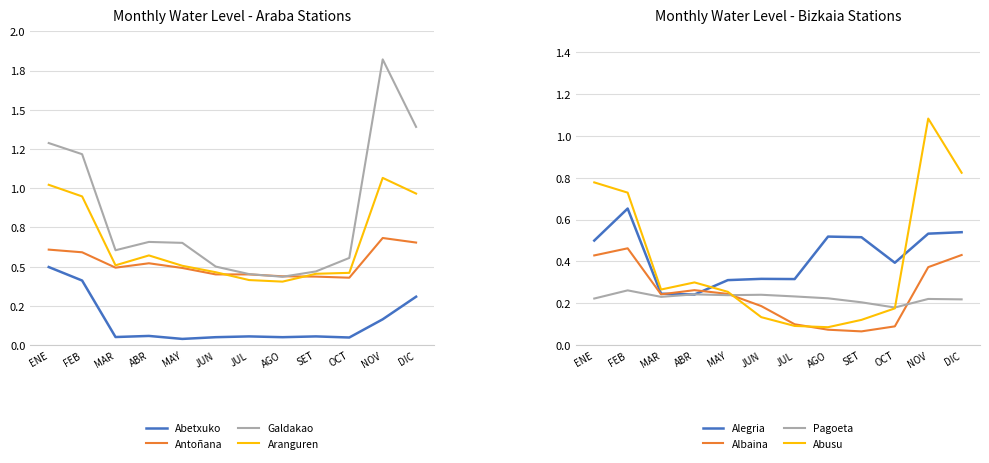

List the series in order of their peak value, lowest first.

Abetxuko, Antoñana, Aranguren, Galdakao